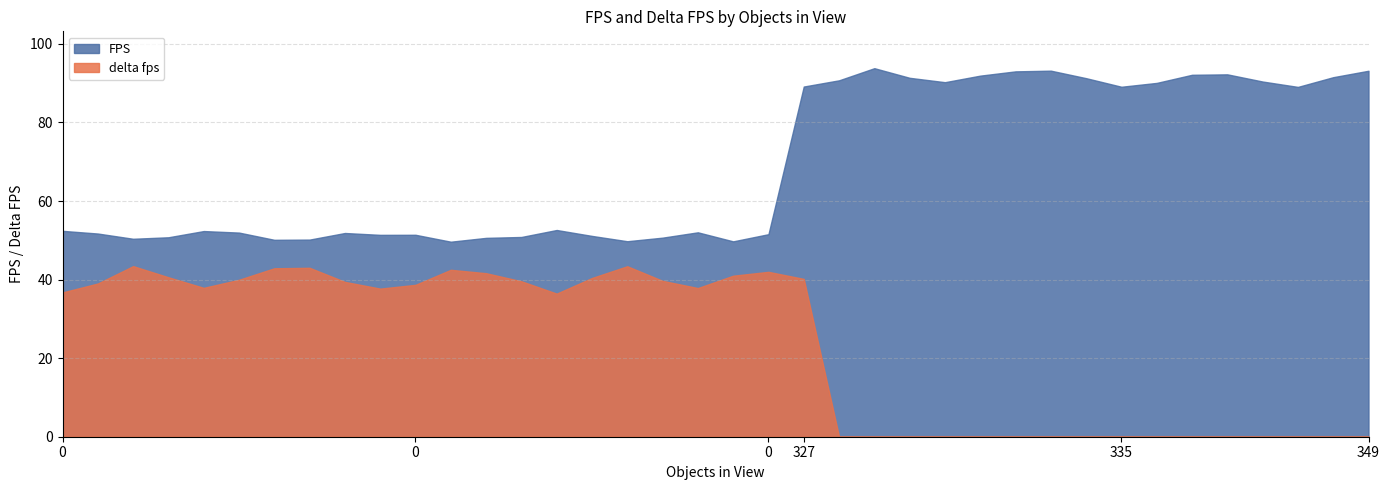

Read the FPS value at 347.

91.3